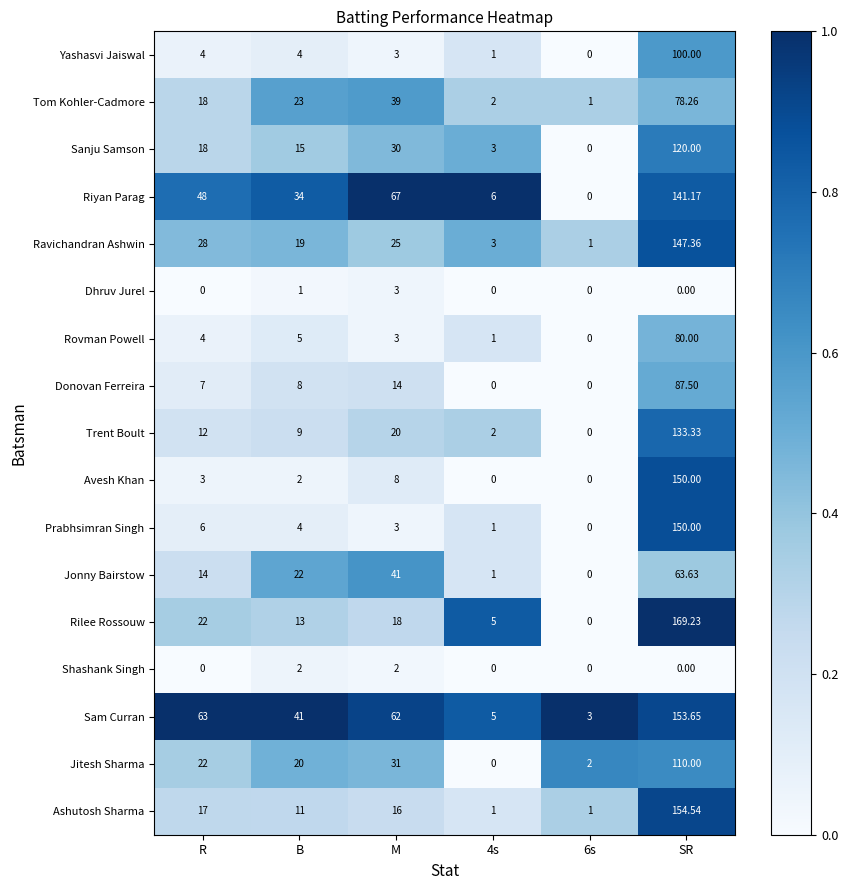

At which category is the sum across all series the highest?

SR